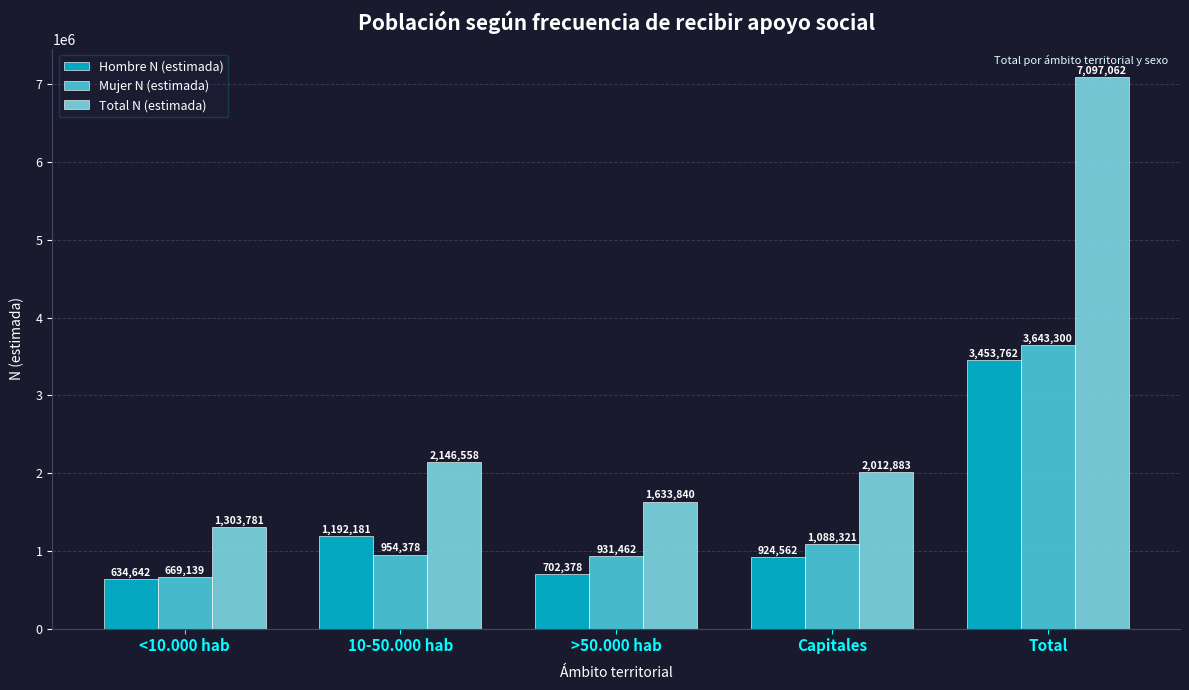

How many groups of bars are there?

5